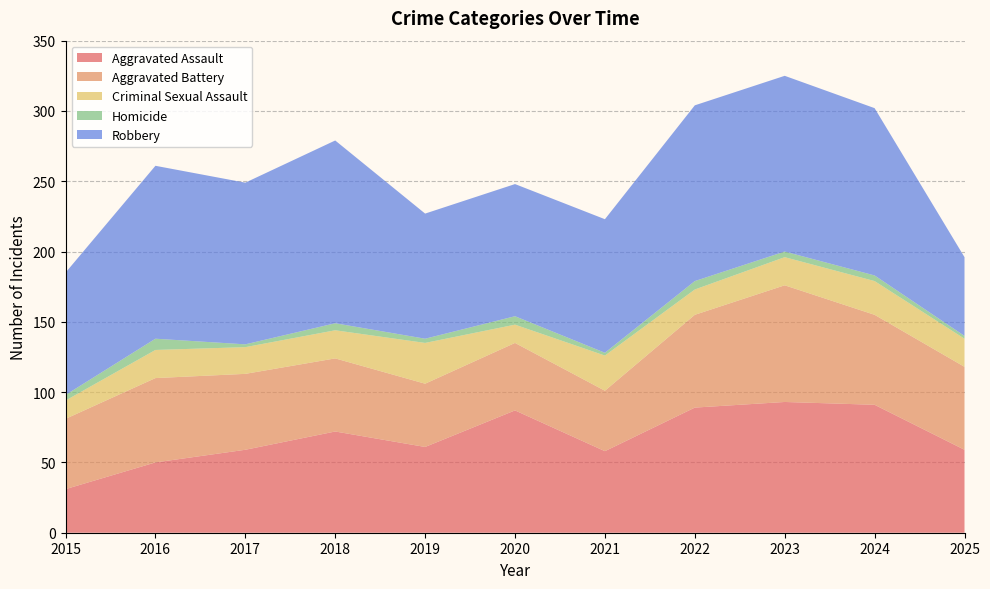

Reading left to right, transcribe all the data shown in this chart.

Aggravated Assault: 2015=31	2016=50	2017=59	2018=72	2019=61	2020=87	2021=58	2022=89	2023=93	2024=91	2025=59
Aggravated Battery: 2015=50	2016=60	2017=54	2018=52	2019=45	2020=48	2021=43	2022=66	2023=83	2024=64	2025=59
Criminal Sexual Assault: 2015=13	2016=20	2017=19	2018=20	2019=29	2020=13	2021=25	2022=18	2023=20	2024=24	2025=20
Homicide: 2015=4	2016=8	2017=2	2018=5	2019=3	2020=6	2021=2	2022=6	2023=4	2024=4	2025=2
Robbery: 2015=87	2016=123	2017=115	2018=130	2019=89	2020=94	2021=95	2022=125	2023=125	2024=119	2025=56